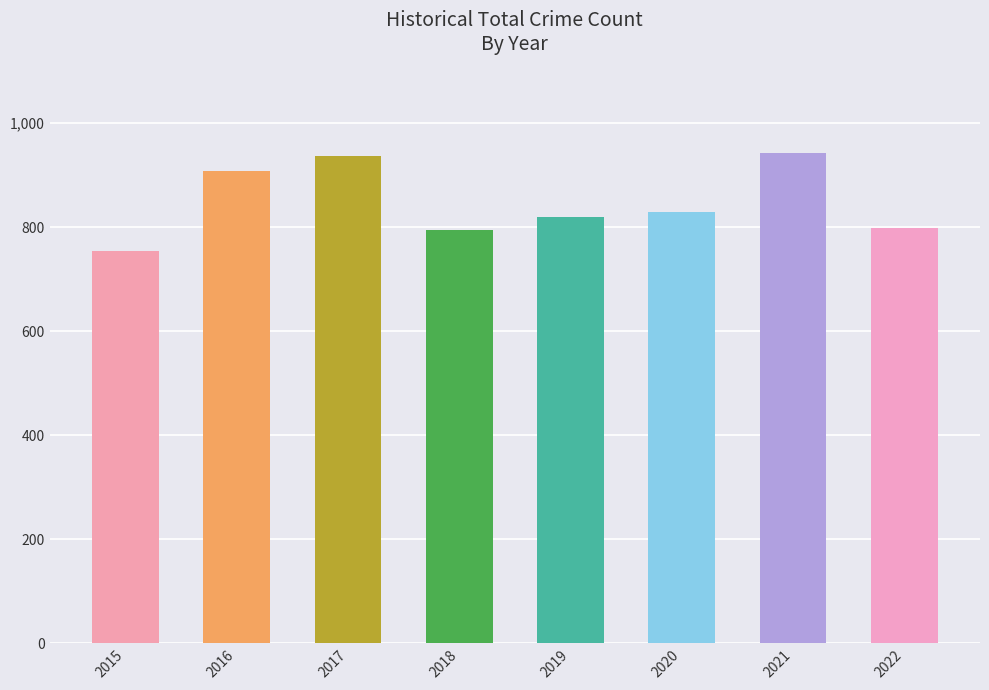

What is the difference between the maximum and minimum values?

188